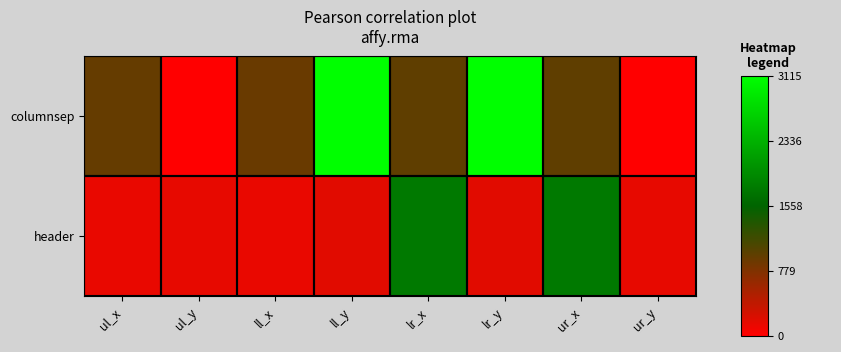

Which series changed the most between lr_x and lr_y?

columnsep